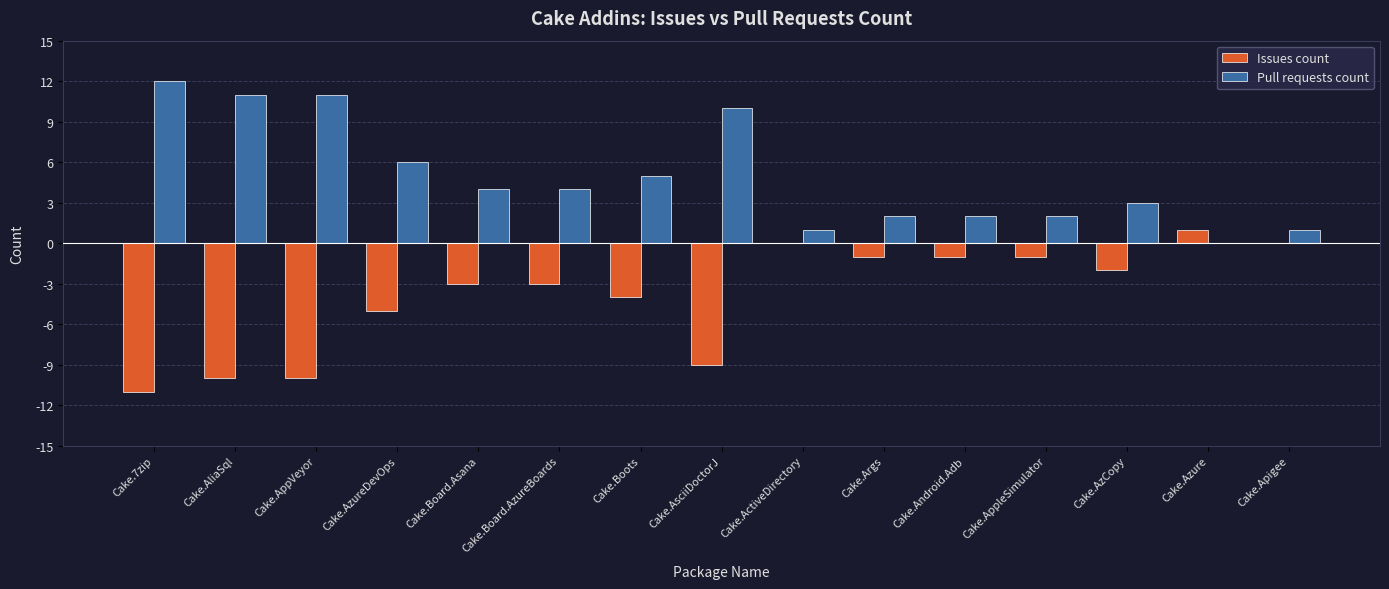

At which label does Issues count first exceed -3?

Cake.ActiveDirectory